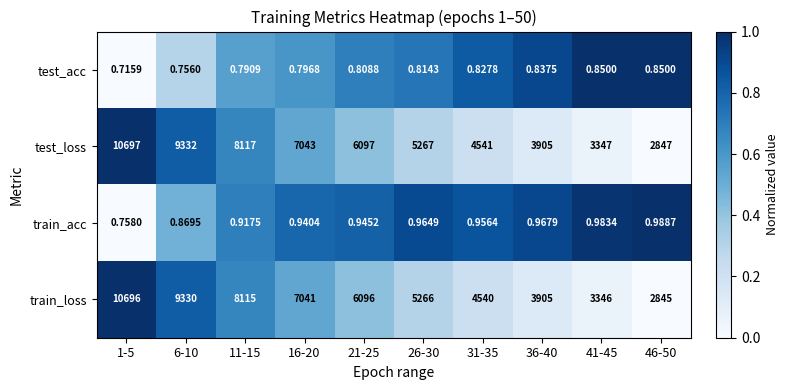

Is the value of train_acc at 26-30 greater than the value of test_loss at 16-20?

No